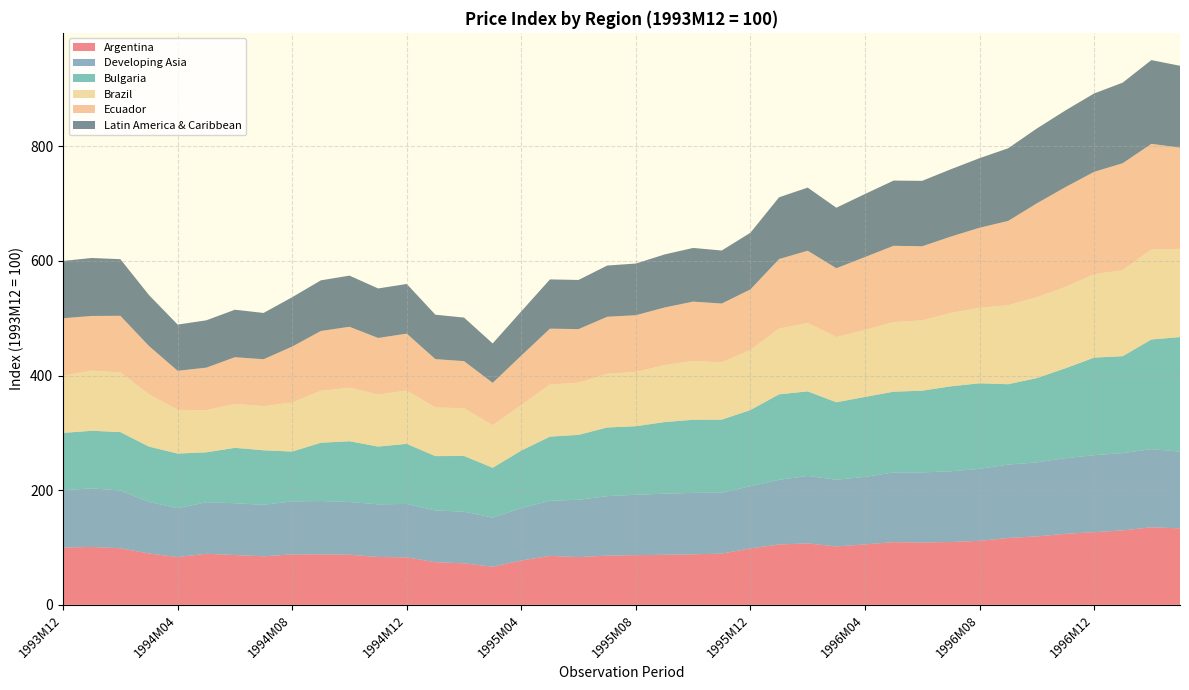

Reading left to right, transcribe all the data shown in this chart.

Argentina: 1993M12=100.0	1994M01=101.0	1994M02=98.7	1994M03=89.6	1994M04=83.4	1994M05=89.1	1994M06=86.9	1994M07=84.8	1994M08=88.1	1994M09=88.1	1994M10=87.4	1994M11=83.6	1994M12=82.8	1995M01=74.4	1995M02=72.4	1995M03=66.6	1995M04=77.4	1995M05=85.5	1995M06=83.3	1995M07=86.0	1995M08=86.7	1995M09=87.3	1995M10=88.2	1995M11=89.4	1995M12=98.5	1996M01=105.3	1996M02=107.3	1996M03=101.9	1996M04=105.4	1996M05=109.4	1996M06=108.8	1996M07=109.6	1996M08=111.7	1996M09=116.6	1996M10=119.4	1996M11=123.9	1996M12=126.8	1997M01=129.9	1997M02=135.4	1997M03=133.5
Developing Asia: 1993M12=100.0	1994M01=102.2	1994M02=100.7	1994M03=89.9	1994M04=85.2	1994M05=89.9	1994M06=90.3	1994M07=89.8	1994M08=92.4	1994M09=93.0	1994M10=92.1	1994M11=91.8	1994M12=93.2	1995M01=90.2	1995M02=90.1	1995M03=85.6	1995M04=91.4	1995M05=96.0	1995M06=100.0	1995M07=103.7	1995M08=105.3	1995M09=106.6	1995M10=107.2	1995M11=106.3	1995M12=108.6	1996M01=112.8	1996M02=117.7	1996M03=116.4	1996M04=117.8	1996M05=121.6	1996M06=122.3	1996M07=123.3	1996M08=125.6	1996M09=128.1	1996M10=129.1	1996M11=132.0	1996M12=134.2	1997M01=134.8	1997M02=136.4	1997M03=133.8
Bulgaria: 1993M12=100.0	1994M01=100.4	1994M02=102.0	1994M03=96.5	1994M04=95.4	1994M05=87.0	1994M06=96.7	1994M07=95.1	1994M08=87.0	1994M09=101.7	1994M10=106.0	1994M11=100.8	1994M12=104.8	1995M01=94.9	1995M02=97.2	1995M03=87.0	1995M04=100.4	1995M05=112.0	1995M06=113.3	1995M07=119.7	1995M08=119.6	1995M09=124.9	1995M10=127.5	1995M11=127.5	1995M12=132.8	1996M01=149.2	1996M02=147.5	1996M03=135.2	1996M04=139.5	1996M05=140.9	1996M06=142.6	1996M07=148.3	1996M08=149.2	1996M09=140.2	1996M10=147.1	1996M11=156.8	1996M12=170.3	1997M01=169.1	1997M02=191.2	1997M03=199.8
Brazil: 1993M12=100.0	1994M01=104.8	1994M02=104.1	1994M03=91.2	1994M04=76.3	1994M05=73.4	1994M06=76.7	1994M07=76.9	1994M08=85.6	1994M09=90.5	1994M10=93.4	1994M11=90.7	1994M12=93.1	1995M01=84.8	1995M02=83.3	1995M03=74.3	1995M04=79.5	1995M05=90.7	1995M06=91.0	1995M07=93.6	1995M08=94.6	1995M09=99.3	1995M10=102.6	1995M11=99.9	1995M12=104.7	1996M01=114.6	1996M02=119.3	1996M03=113.6	1996M04=116.9	1996M05=121.4	1996M06=122.7	1996M07=128.1	1996M08=131.6	1996M09=137.9	1996M10=141.1	1996M11=141.9	1996M12=145.4	1997M01=150.1	1997M02=156.9	1997M03=153.9
Ecuador: 1993M12=100.0	1994M01=95.6	1994M02=98.8	1994M03=84.3	1994M04=68.1	1994M05=74.3	1994M06=81.5	1994M07=81.9	1994M08=97.5	1994M09=104.4	1994M10=106.3	1994M11=98.8	1994M12=99.3	1995M01=84.4	1995M02=82.2	1995M03=73.9	1995M04=86.2	1995M05=97.6	1995M06=93.5	1995M07=99.6	1995M08=99.1	1995M09=100.5	1995M10=103.5	1995M11=102.7	1995M12=105.7	1996M01=121.3	1996M02=126.1	1996M03=120.2	1996M04=127.2	1996M05=133.1	1996M06=129.3	1996M07=133.2	1996M08=139.7	1996M09=147.0	1996M10=163.8	1996M11=174.1	1996M12=178.7	1997M01=186.6	1997M02=184.4	1997M03=176.7
Latin America & Caribbean: 1993M12=100.0	1994M01=101.1	1994M02=98.8	1994M03=88.9	1994M04=80.6	1994M05=82.6	1994M06=82.8	1994M07=80.8	1994M08=86.1	1994M09=88.3	1994M10=89.2	1994M11=86.4	1994M12=86.6	1995M01=77.4	1995M02=76.0	1995M03=68.7	1995M04=77.2	1995M05=85.9	1995M06=85.7	1995M07=89.3	1995M08=90.1	1995M09=92.5	1995M10=93.6	1995M11=92.5	1995M12=98.8	1996M01=107.7	1996M02=110.1	1996M03=105.5	1996M04=110.0	1996M05=113.8	1996M06=114.1	1996M07=117.5	1996M08=121.3	1996M09=126.7	1996M10=130.5	1996M11=133.8	1996M12=136.7	1997M01=140.6	1997M02=146.1	1997M03=142.7